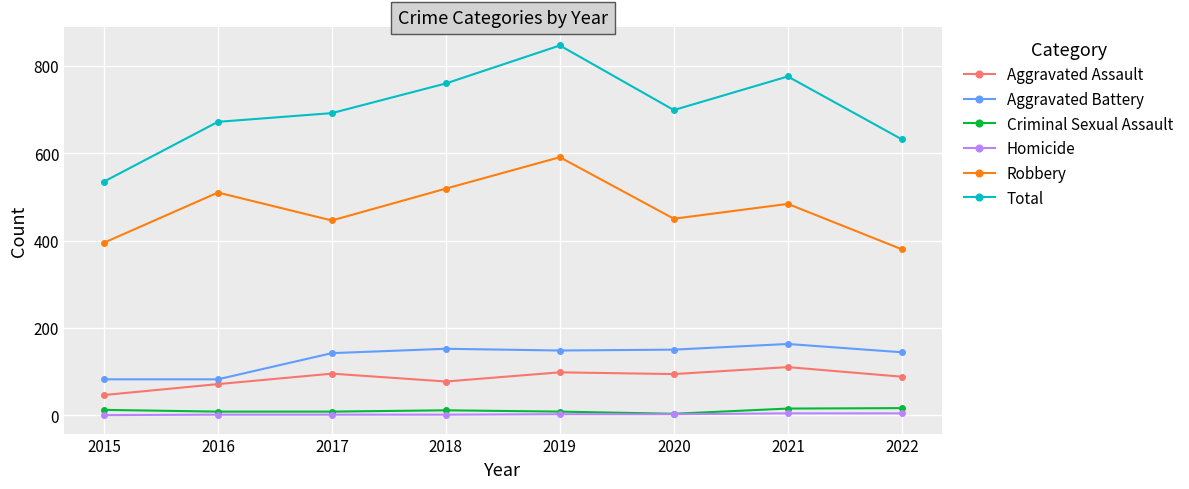

How many lines are shown in the chart?

6